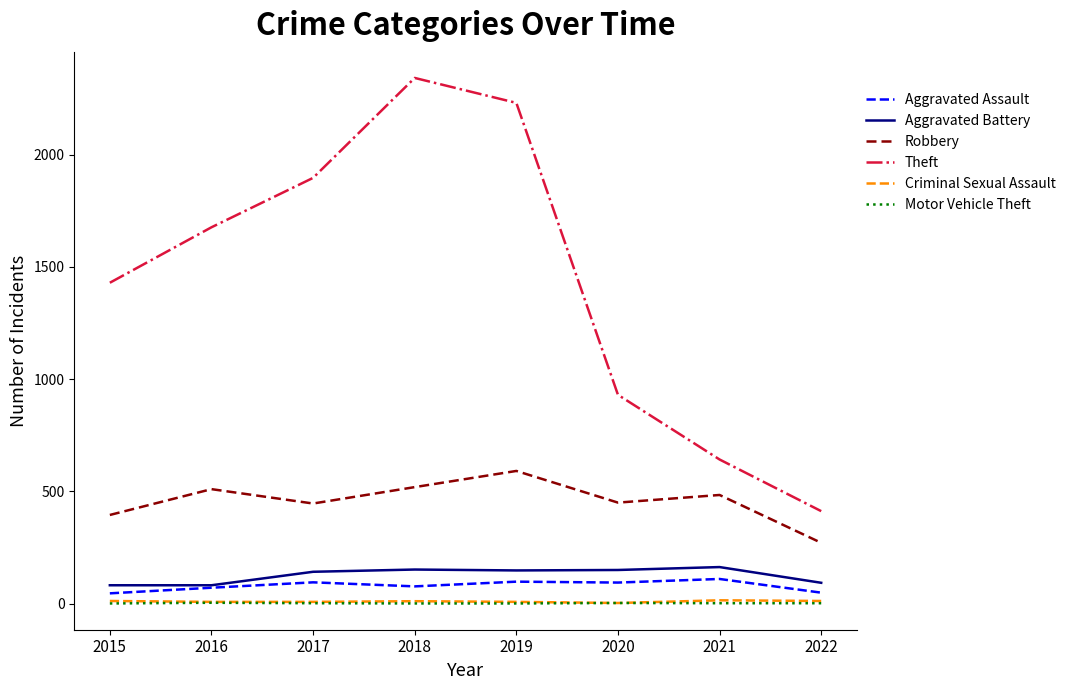

Which series has the widest spread of values?

Theft